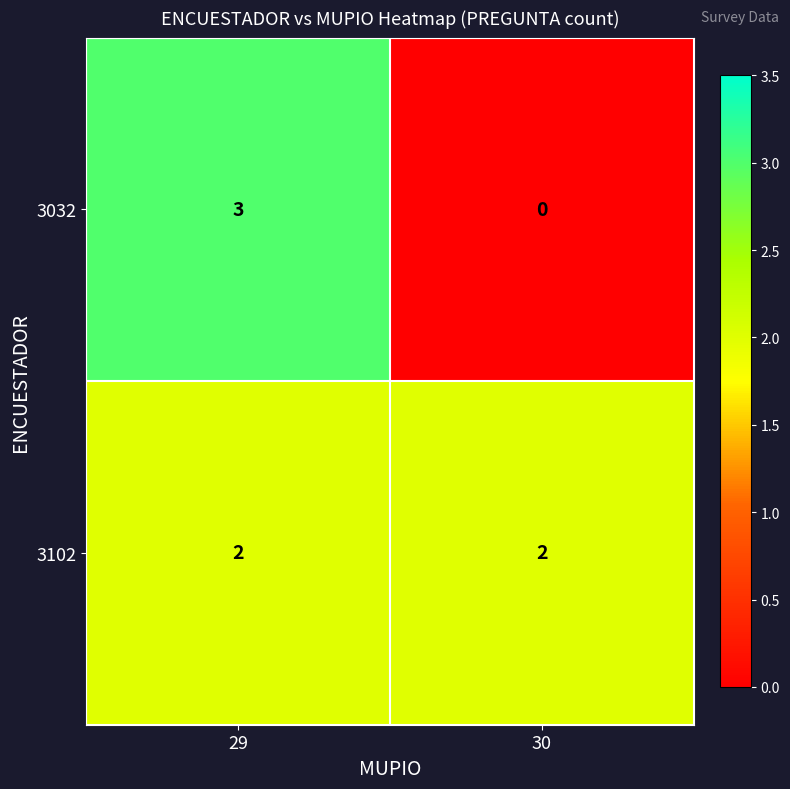

True or false: 3102 has a value of 2 at 29.

True